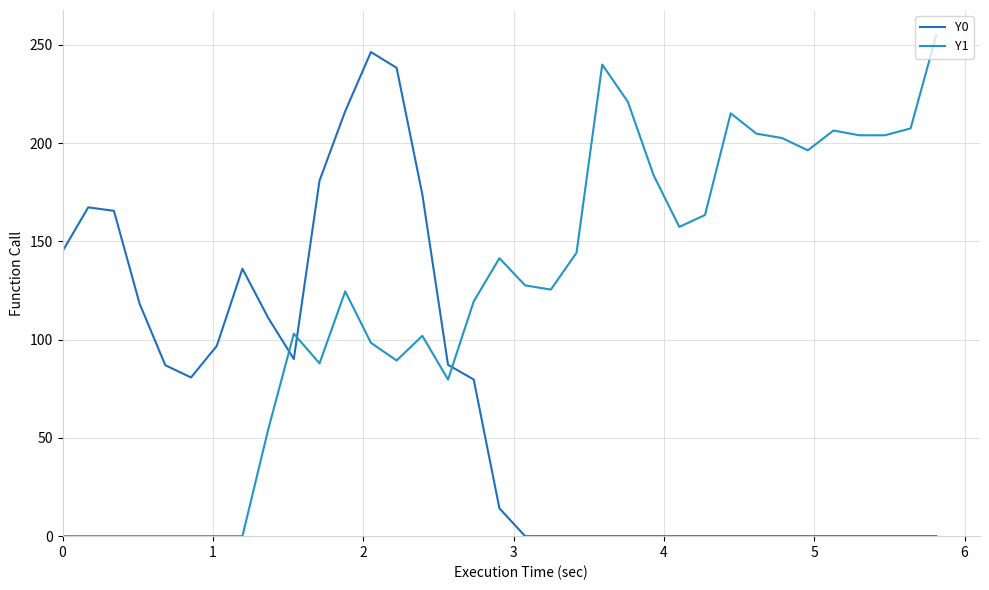

Does the chart have visible grid lines?

Yes